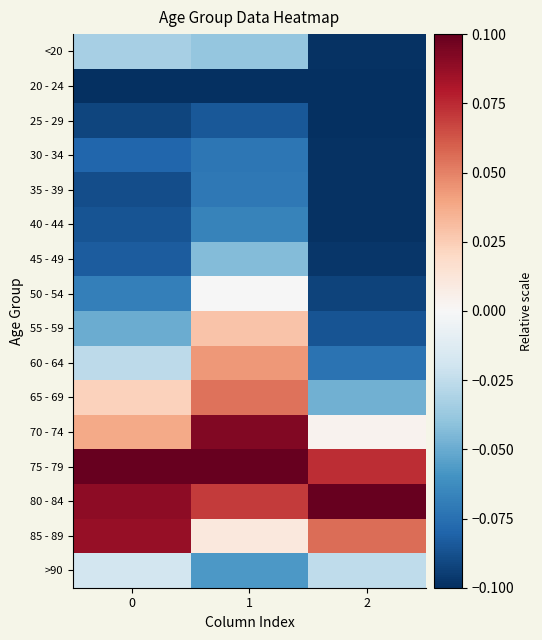

Which series has the largest total across all categories?

75 - 79